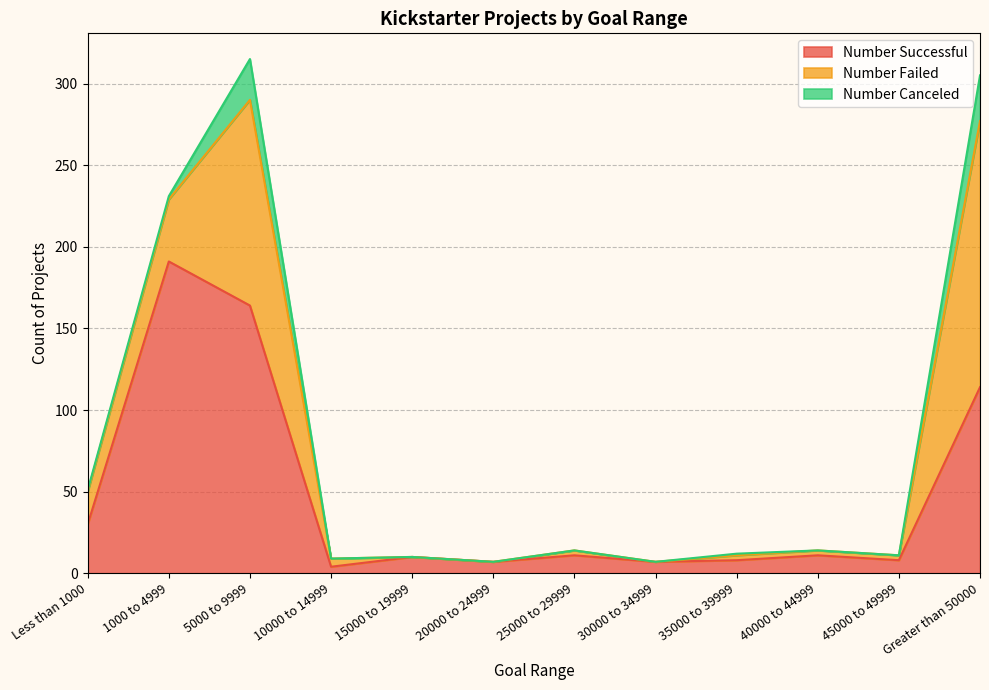

What is the sum of the Number Canceled values at 45000 to 49999 and Less than 1000?

1